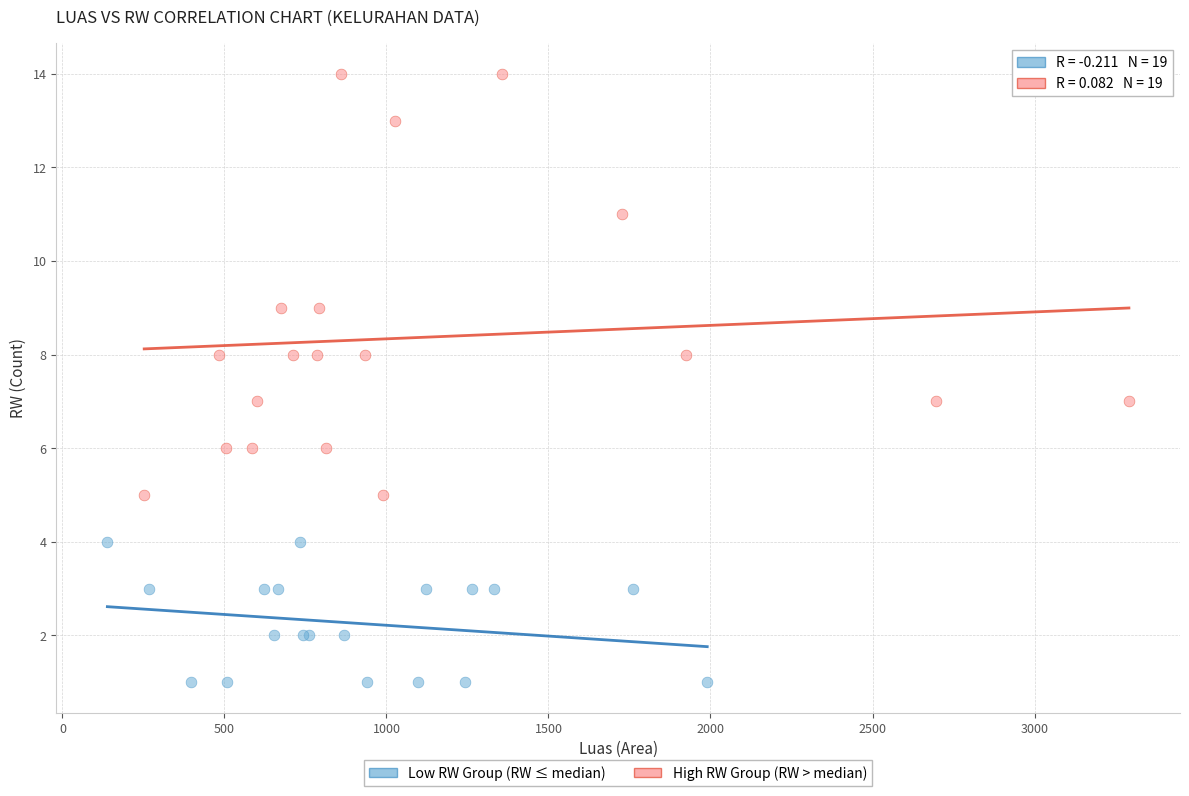

What are all the series names shown in the legend?

Low RW Group (RW ≤ median), High RW Group (RW > median)